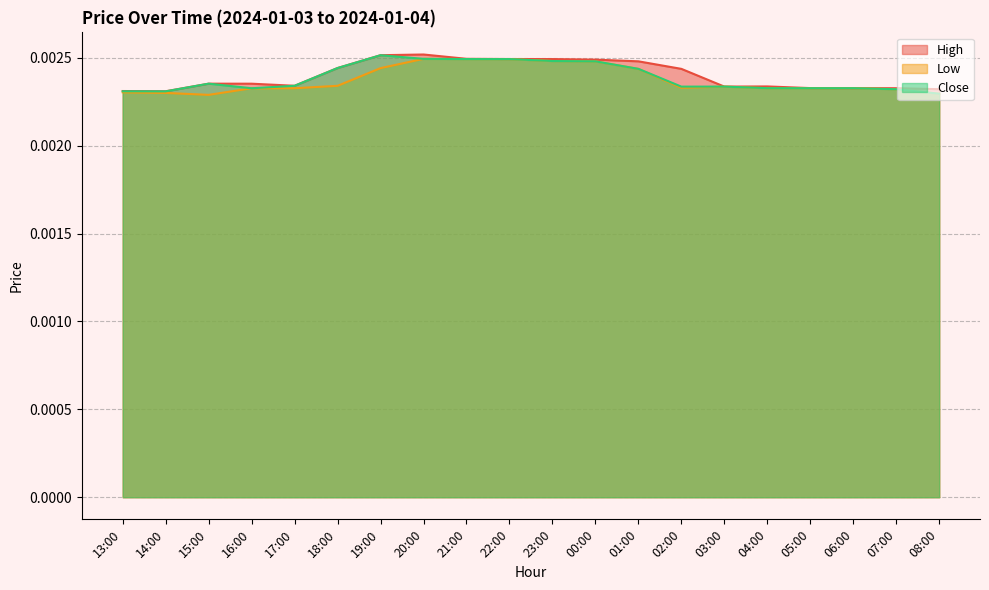

Count the number of data series in this chart.

3